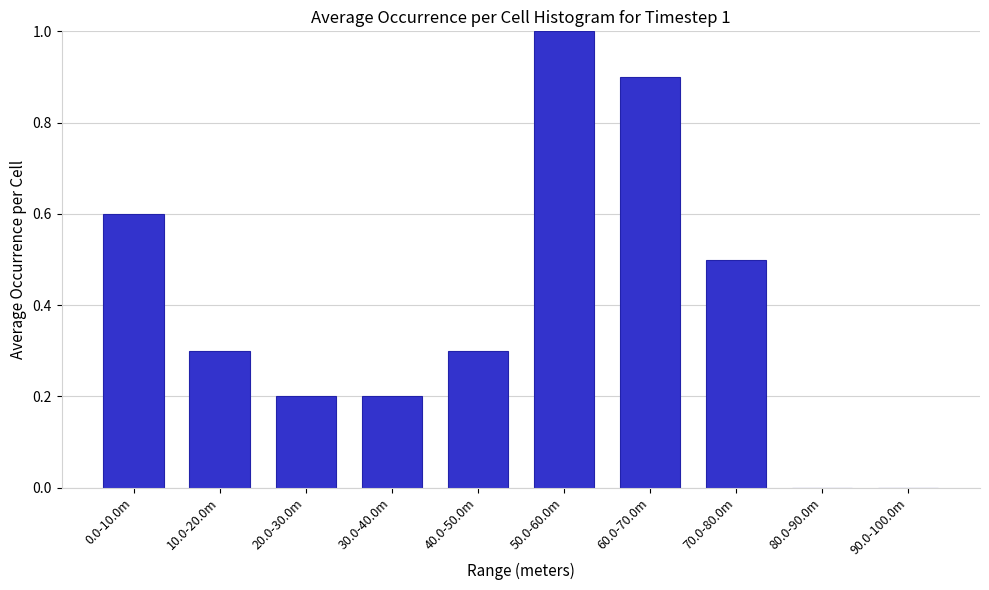

Reading left to right, list all the values displayed in this chart.

0.0-10.0m=0.6	10.0-20.0m=0.3	20.0-30.0m=0.2	30.0-40.0m=0.2	40.0-50.0m=0.3	50.0-60.0m=1.0	60.0-70.0m=0.9	70.0-80.0m=0.5	80.0-90.0m=0.0	90.0-100.0m=0.0